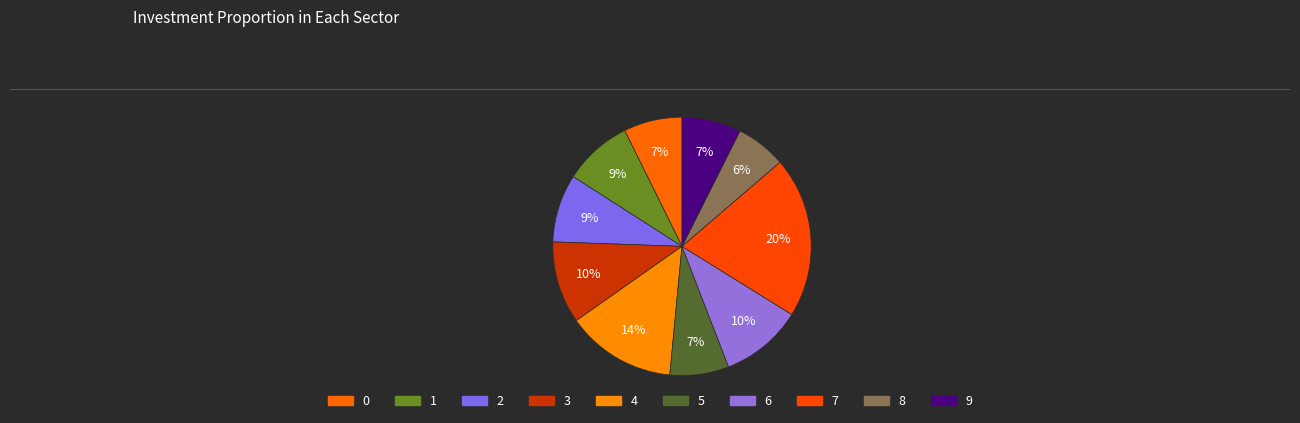

Count the number of slices in the pie.

10